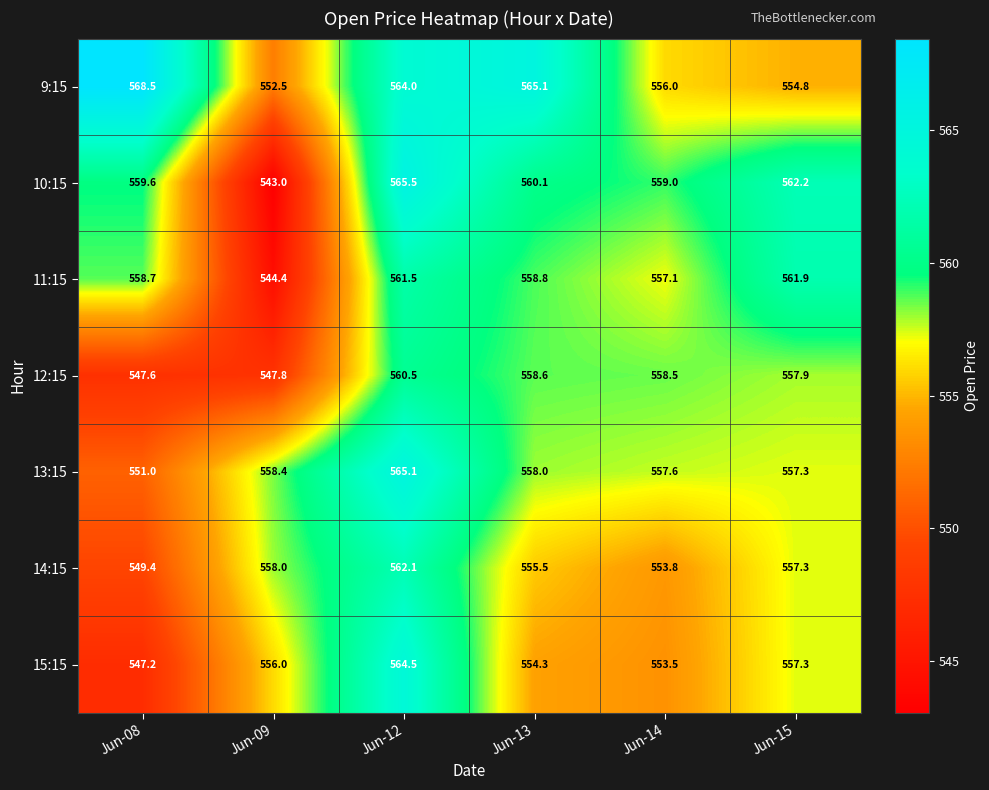

The value of 13:15 at Jun-15 is 799.0. True or false?

False